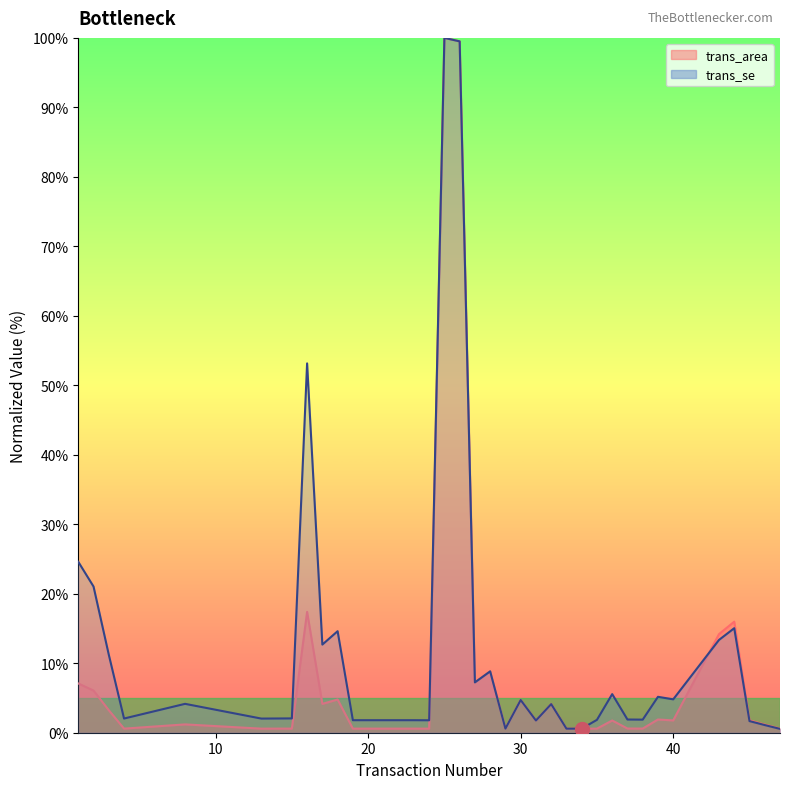

Where is the first local minimum for trans_se?

4